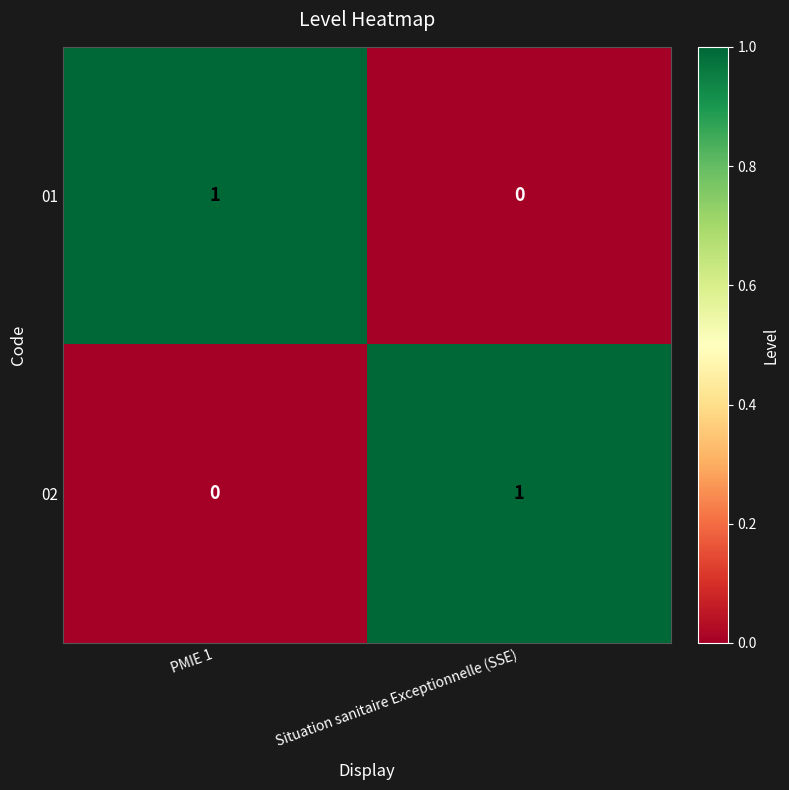

How many positive values does the 02 series have?

1